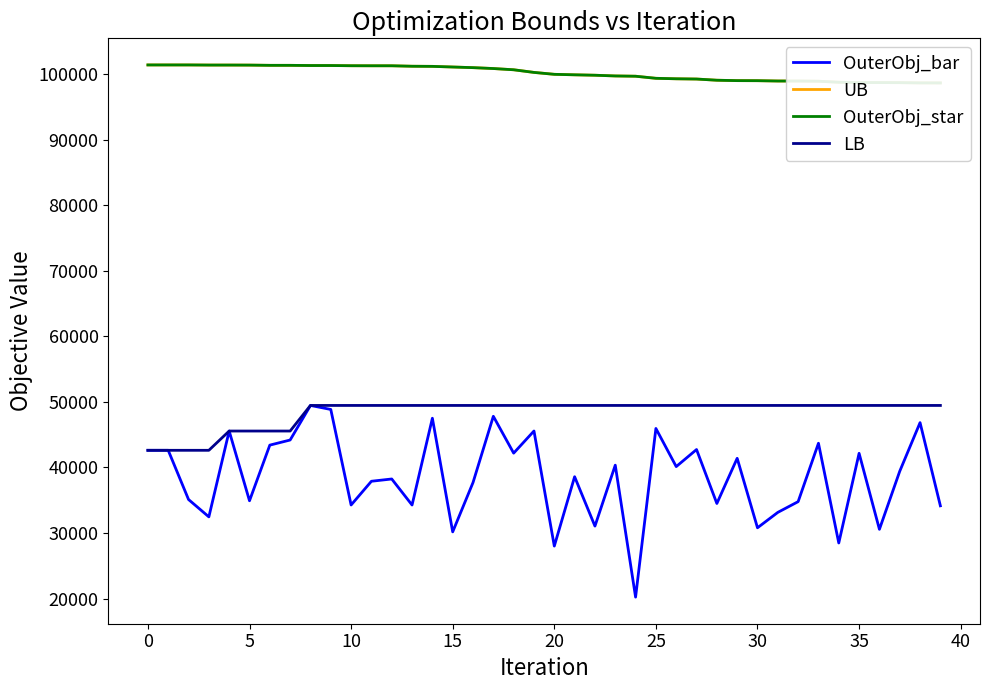

What is the difference between the maximum and minimum values in the LB series?

6841